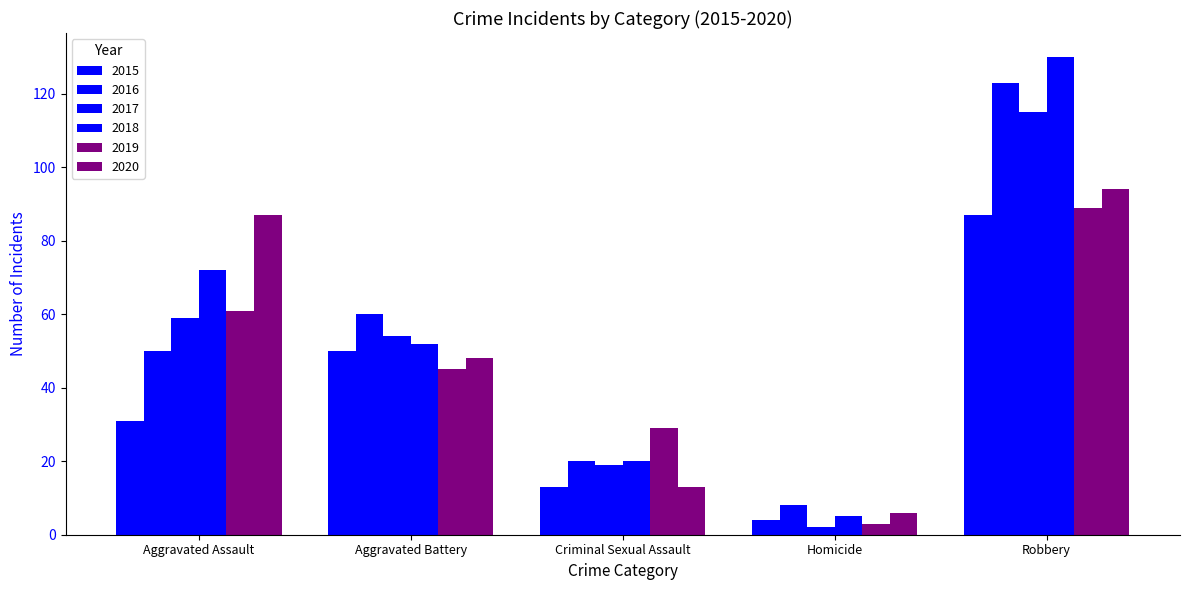

Reading right to left, list all the values displayed in this chart.

2015: 87	4	13	50	31
2016: 123	8	20	60	50
2017: 115	2	19	54	59
2018: 130	5	20	52	72
2019: 89	3	29	45	61
2020: 94	6	13	48	87